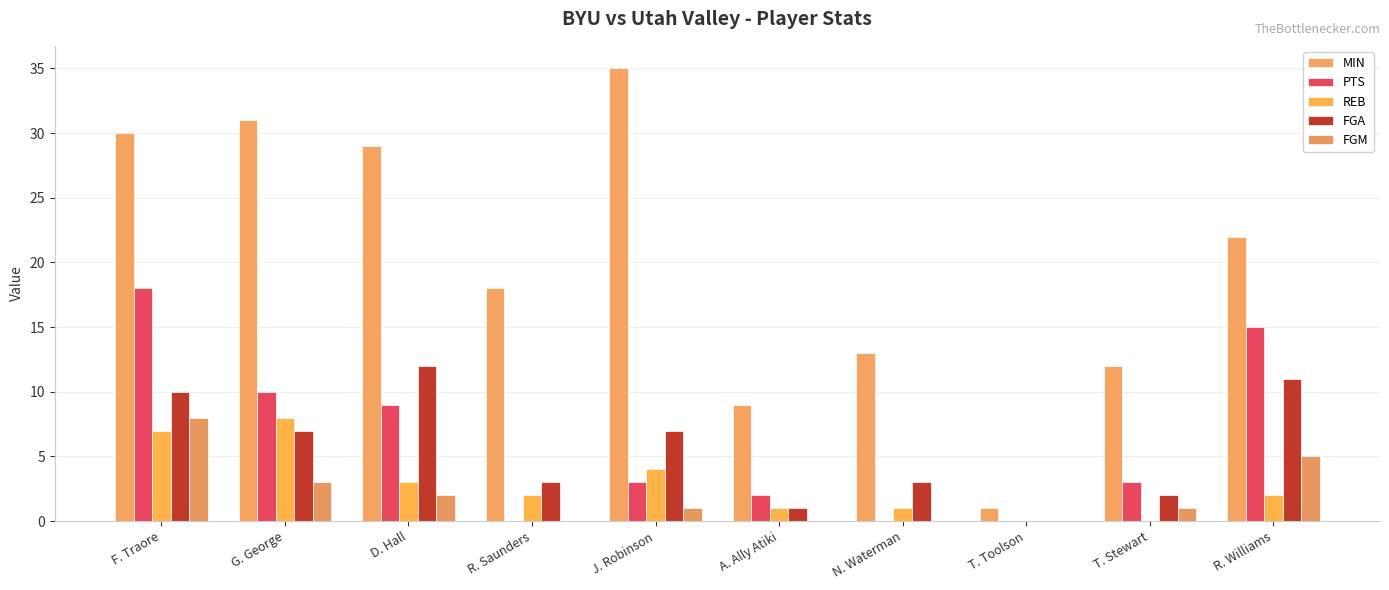

Where is MIN nearest to the value 18?

R. Saunders